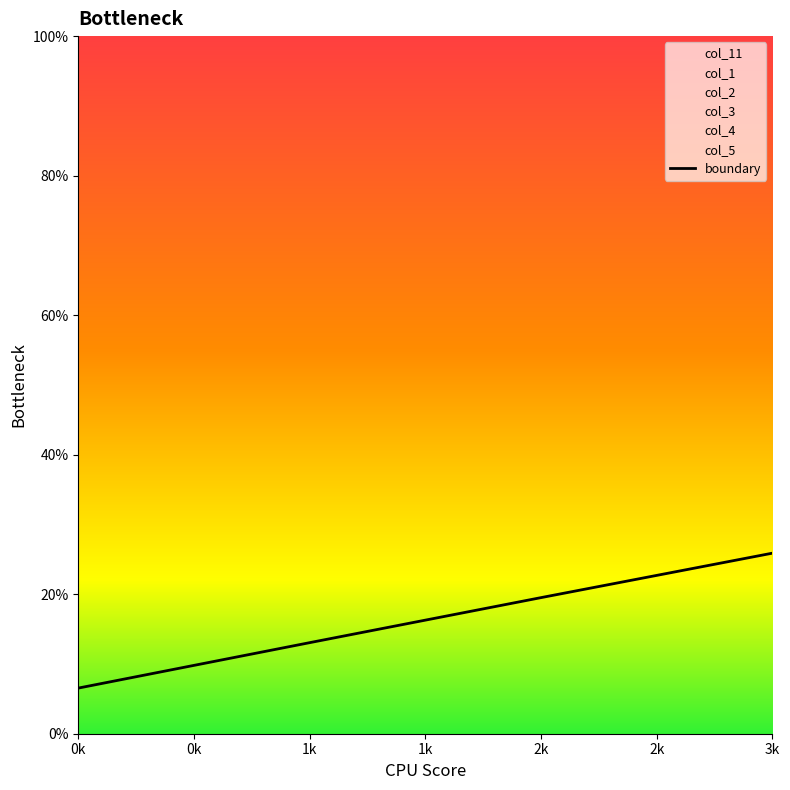

What is the minimum value shown in the chart?

0.1